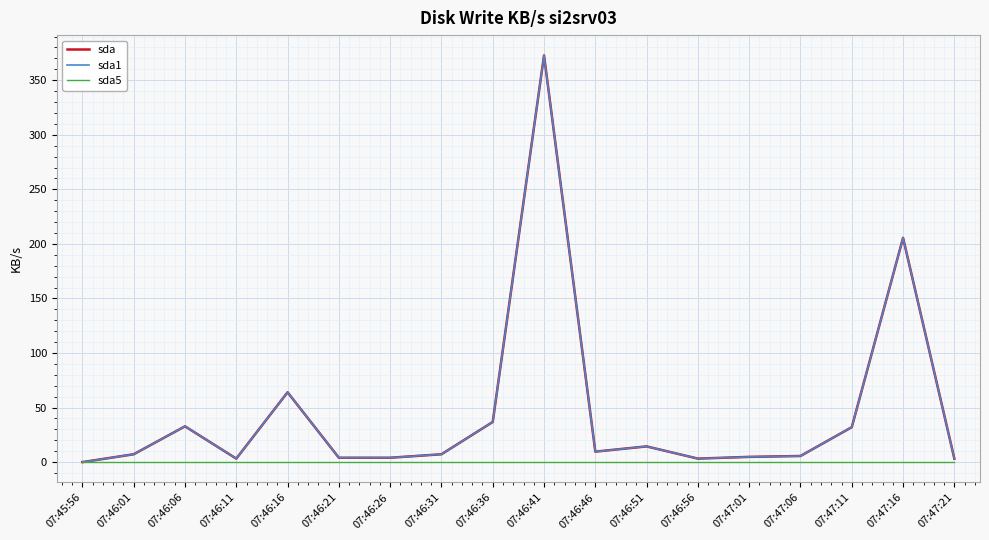

True or false: sda1 has more than 0 interior local peaks.

True